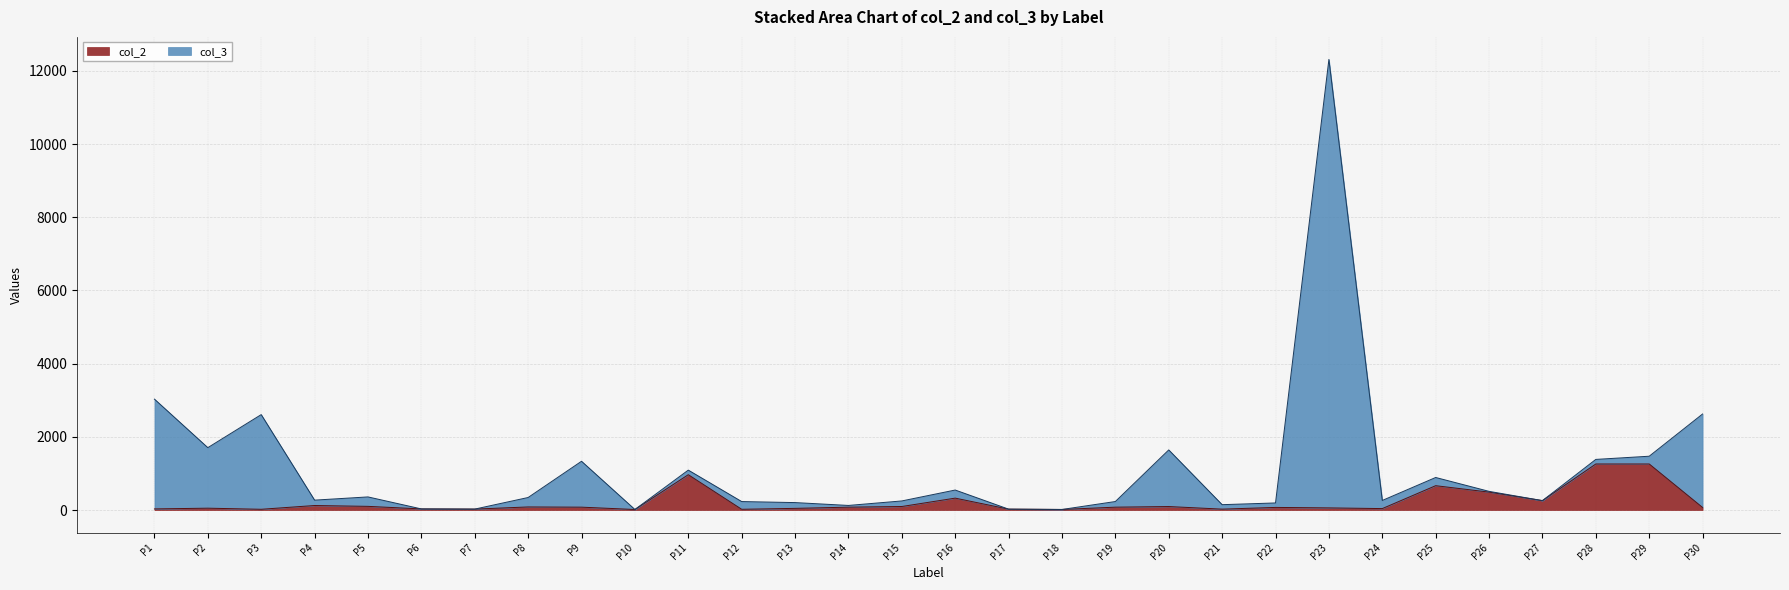

What are all the series names shown in the legend?

col_2, col_3